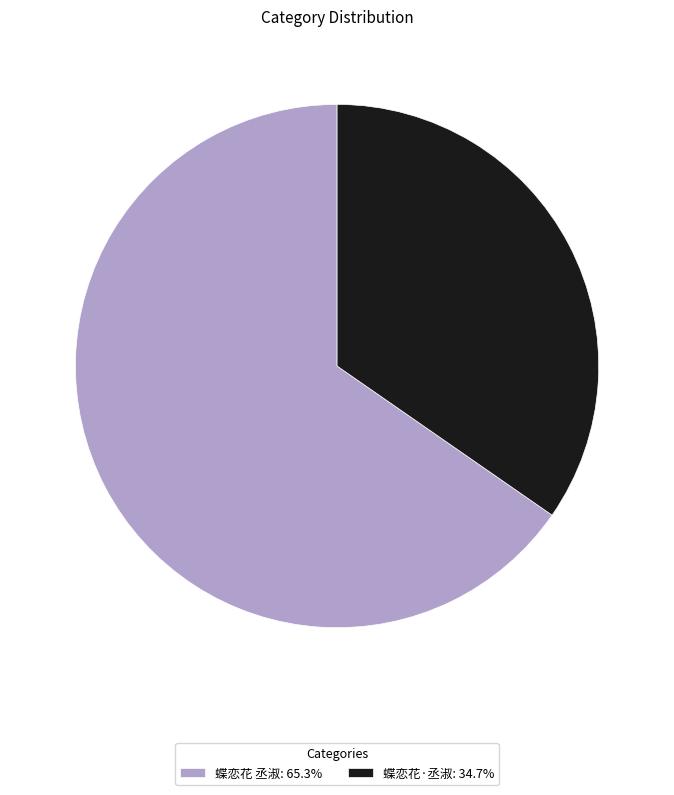

Is the sum of 蝶恋花·丞淑: 34.7% and 蝶恋花 丞淑: 65.3% greater than half?

Yes